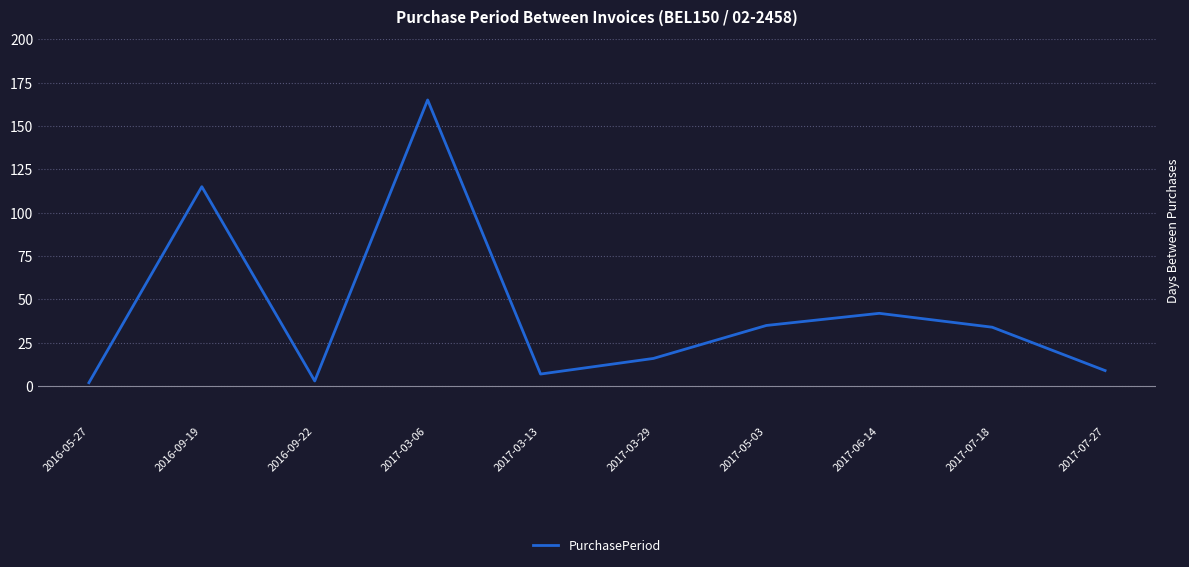

Reading right to left, what are all the values shown in this chart?

9	34	42	35	16	7	165	3	115	2